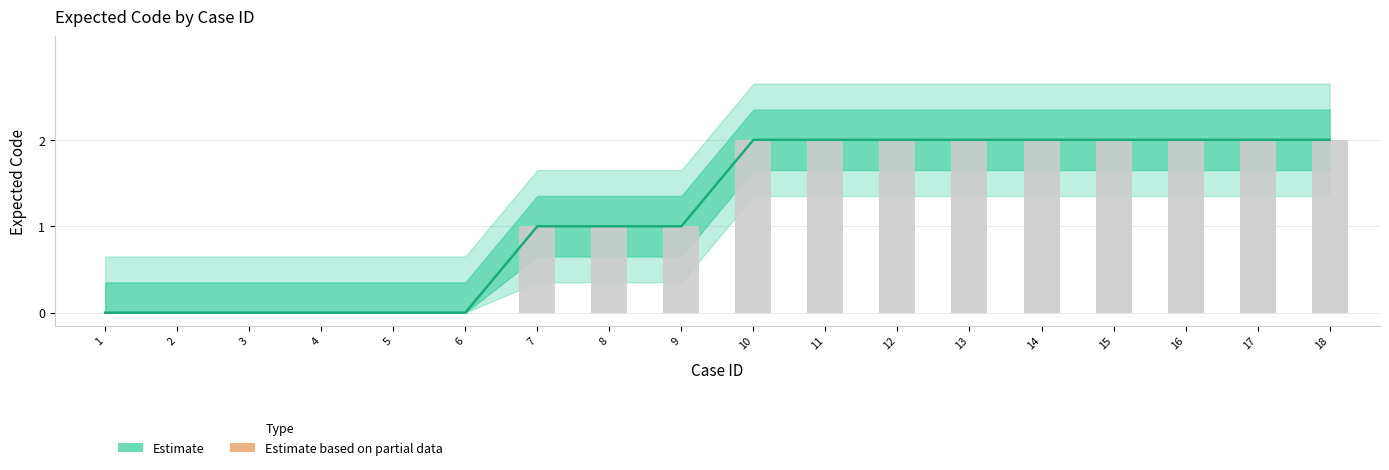

At which label is the value closest to 1?

7